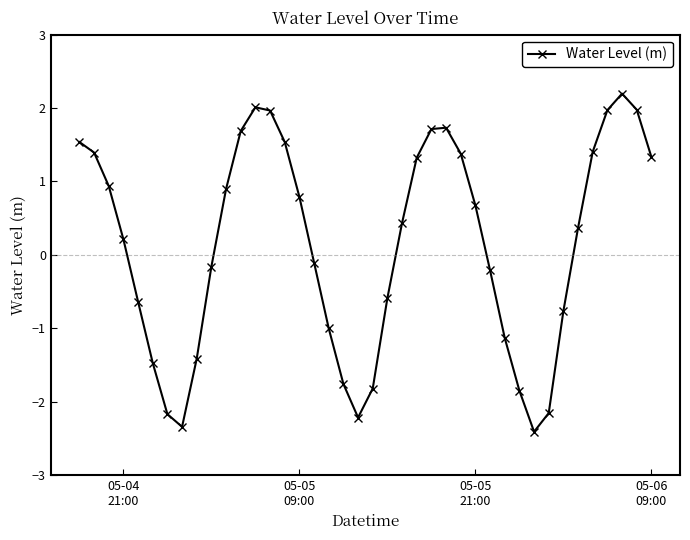

What is the maximum value shown in the chart?

2.2